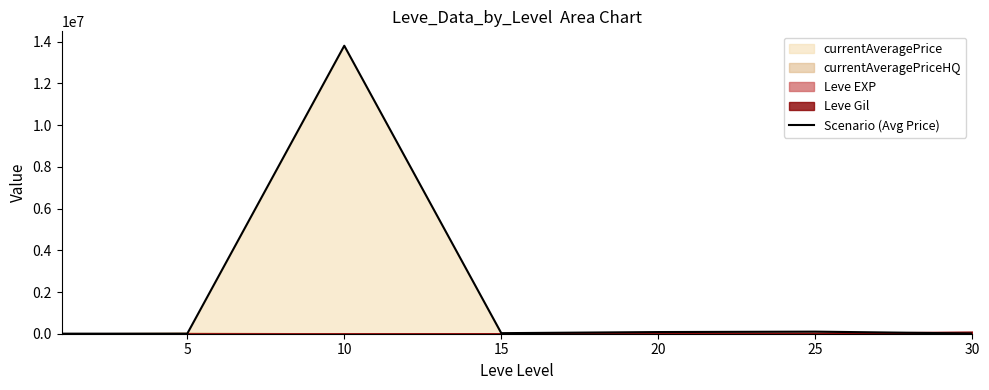

What is the maximum value shown in the chart?

13810003.0